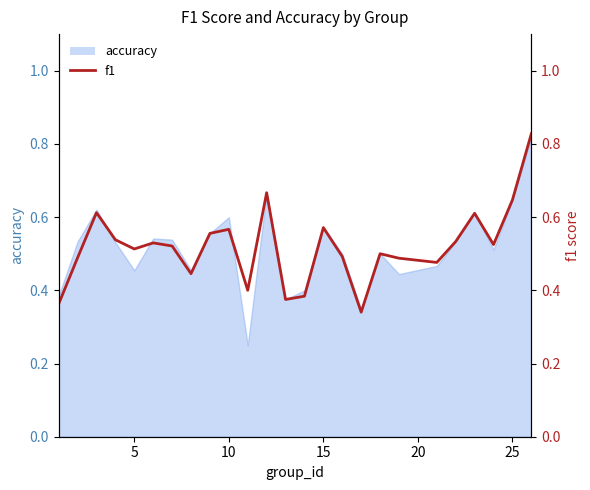

What is the difference between the maximum and minimum values?

0.5